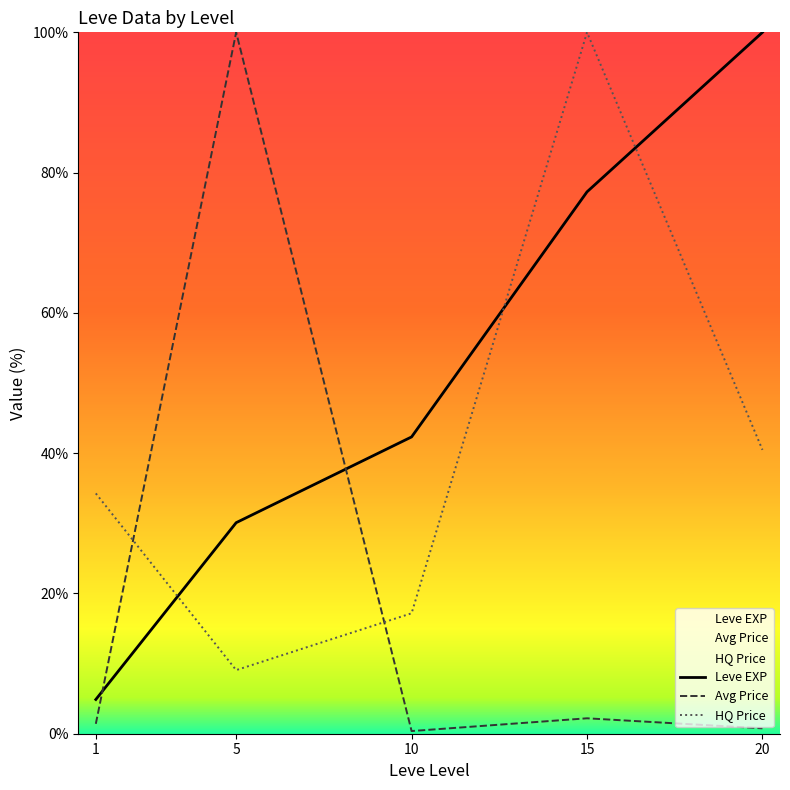

List the series in order of their peak value, highest first.

Leve EXP, Avg Price, HQ Price